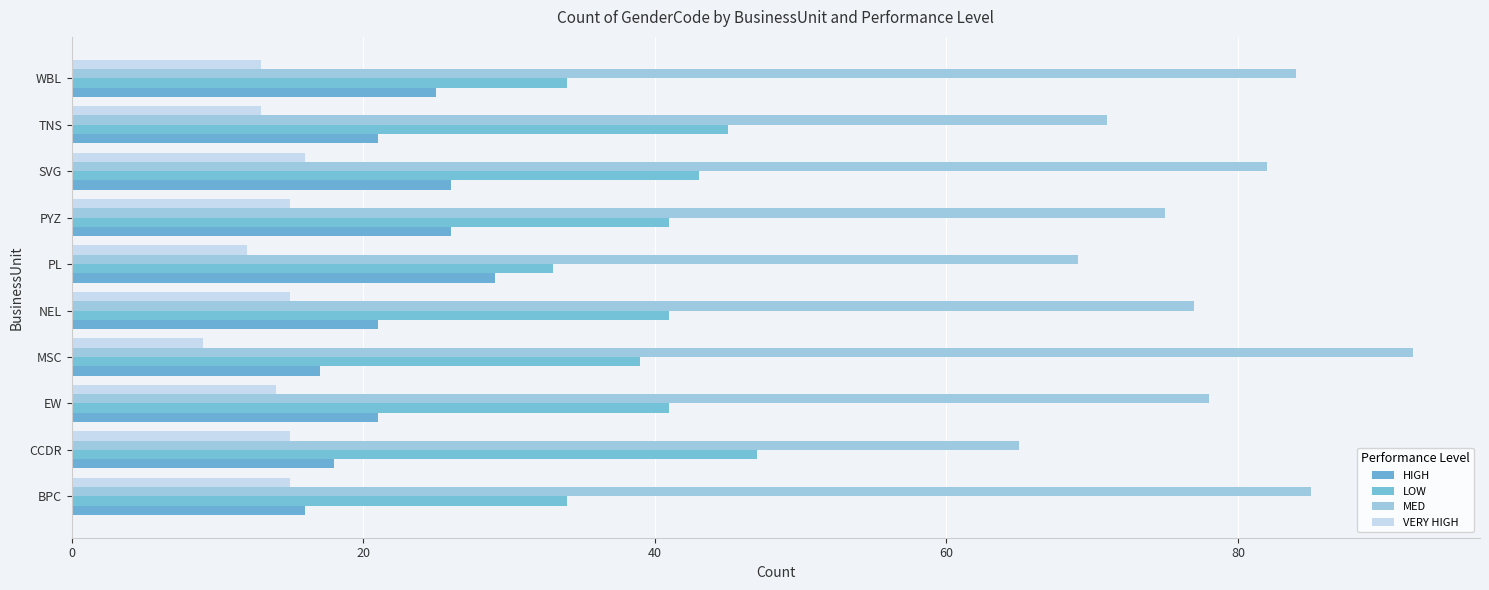

Count the number of data series in this chart.

4